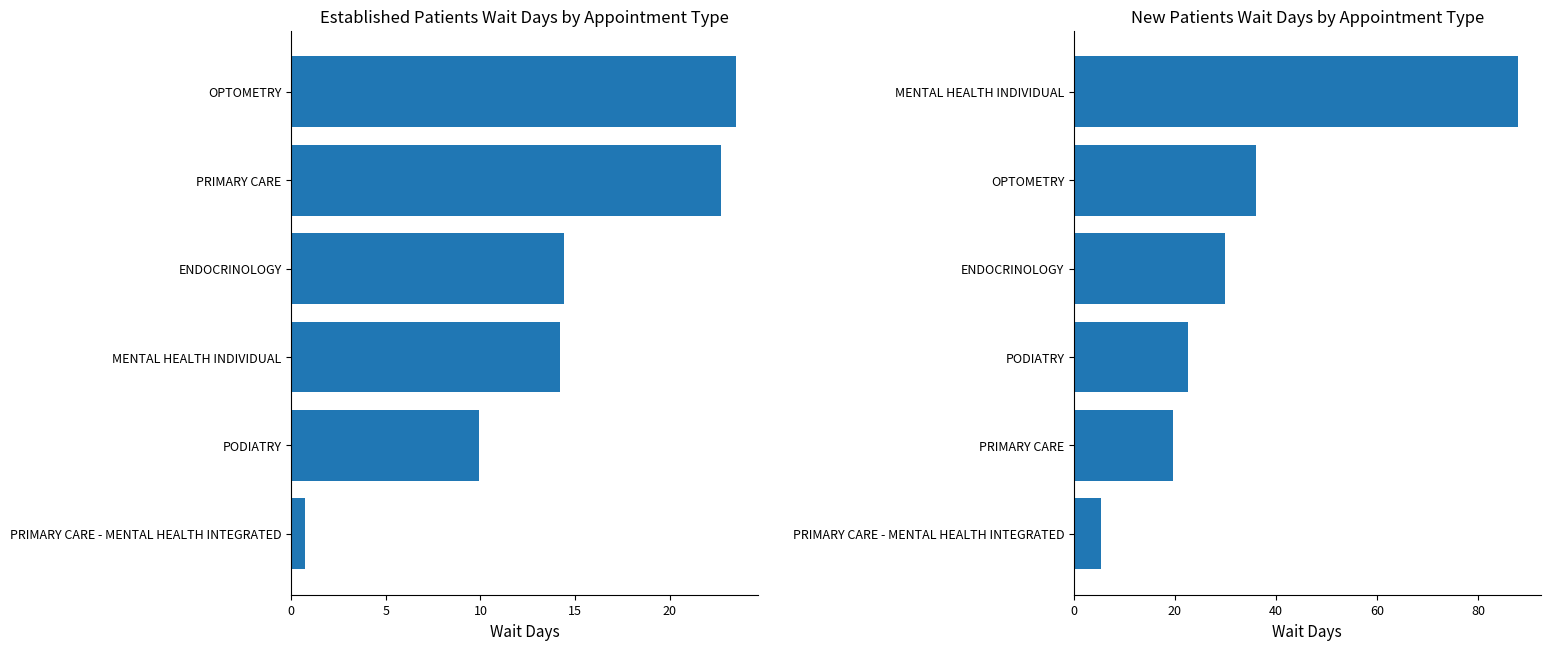

What are all the series names shown in the legend?

EstablishedPatients, NewPatients